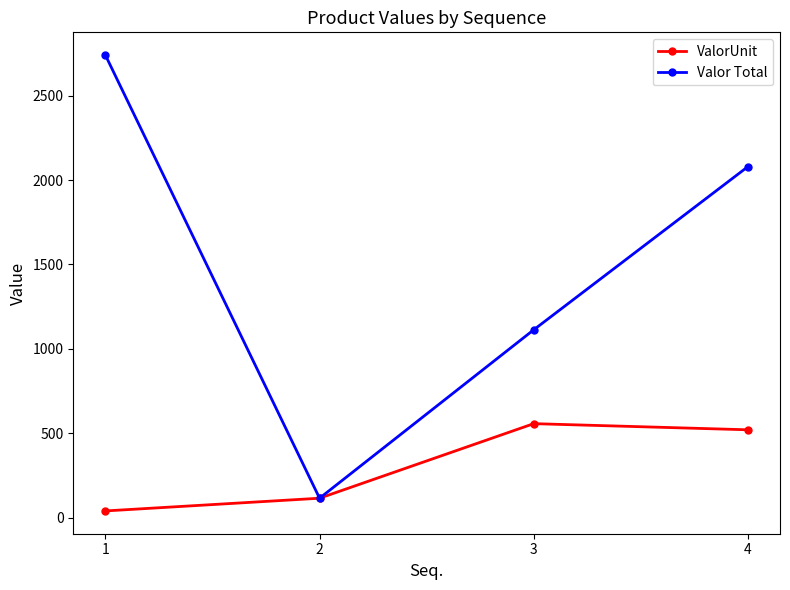

Which category has the lowest value across all series?

1